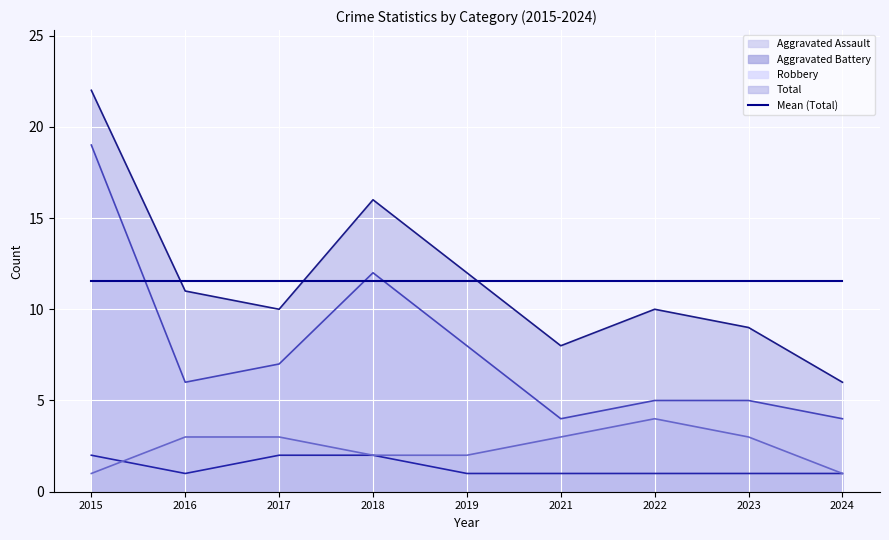

Which series has the largest total across all categories?

Total